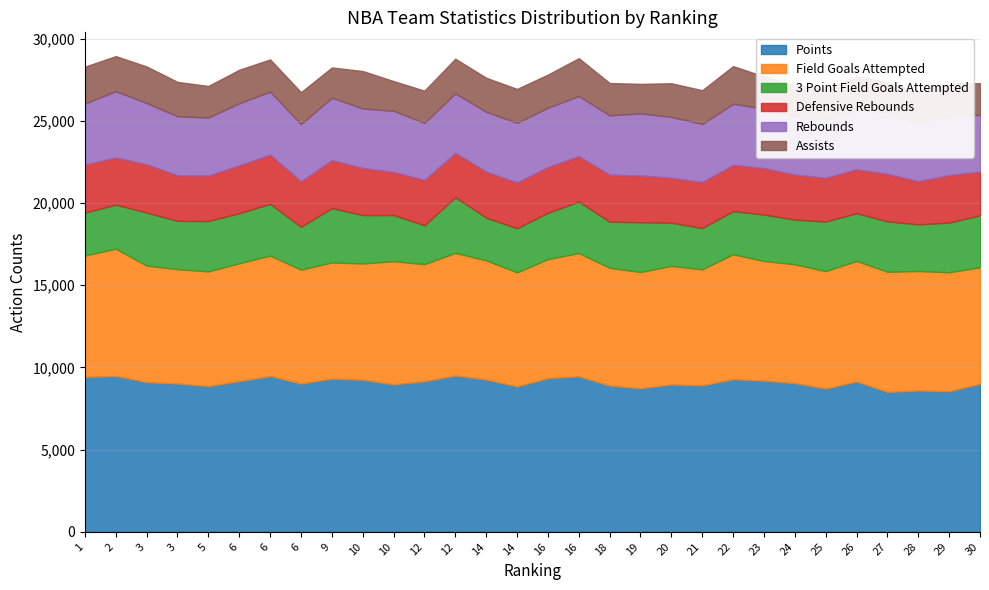

What are all the series names shown in the legend?

Points, Field Goals Attempted, 3 Point Field Goals Attempted, Defensive Rebounds, Rebounds, Assists